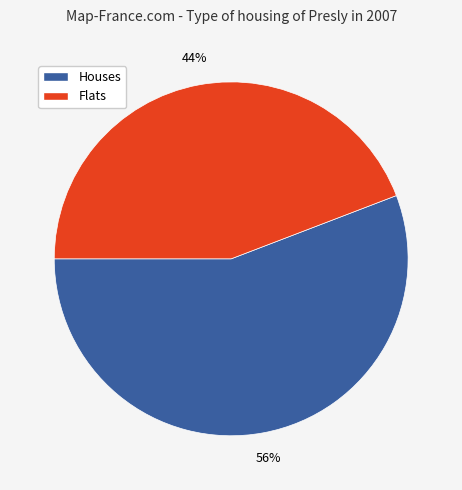

Is there a majority slice in this chart?

Yes